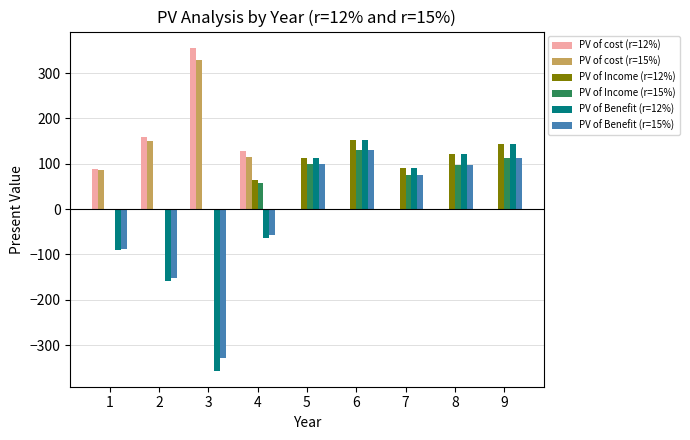

Does the chart contain stacked bars?

No